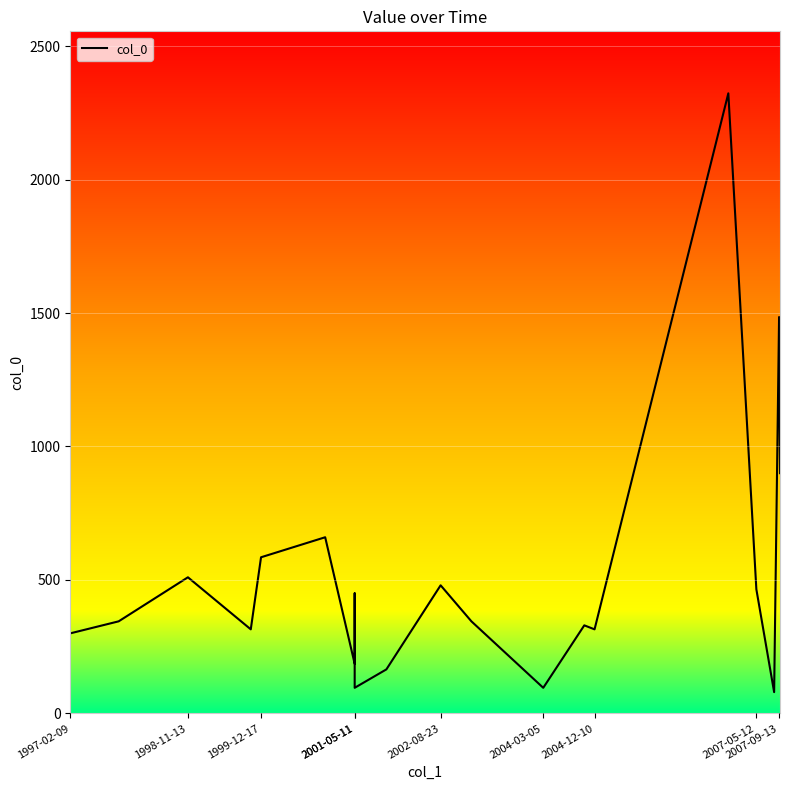

Which has a higher value, 2007-05-12 or 2001-05-11?

2001-05-11